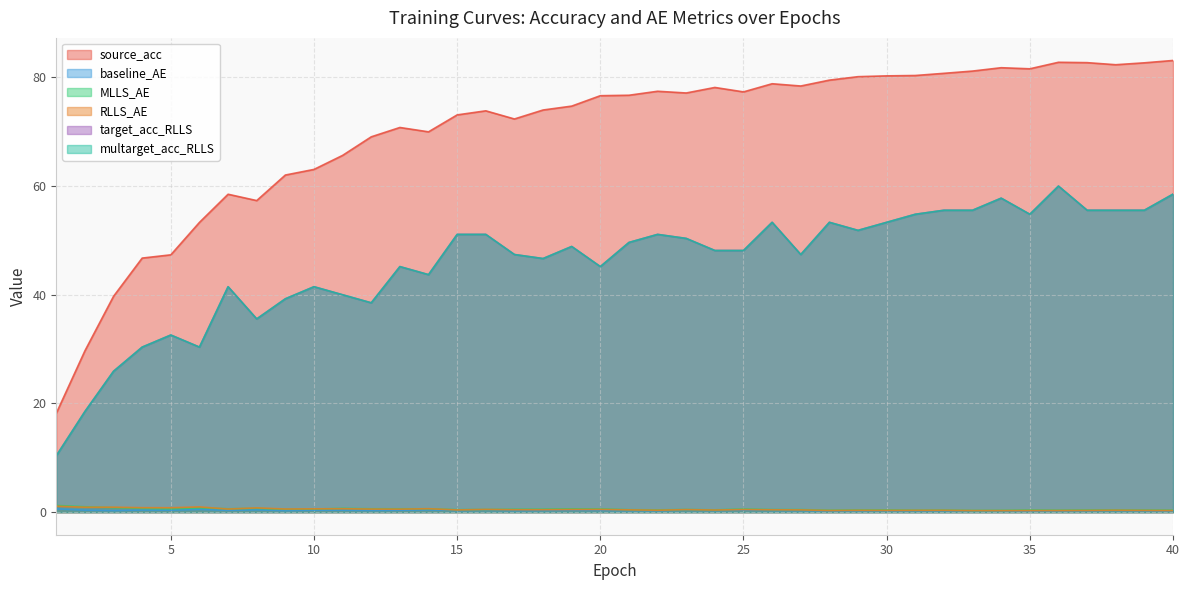

True or false: source_acc and RLLS_AE cross at least once.

False